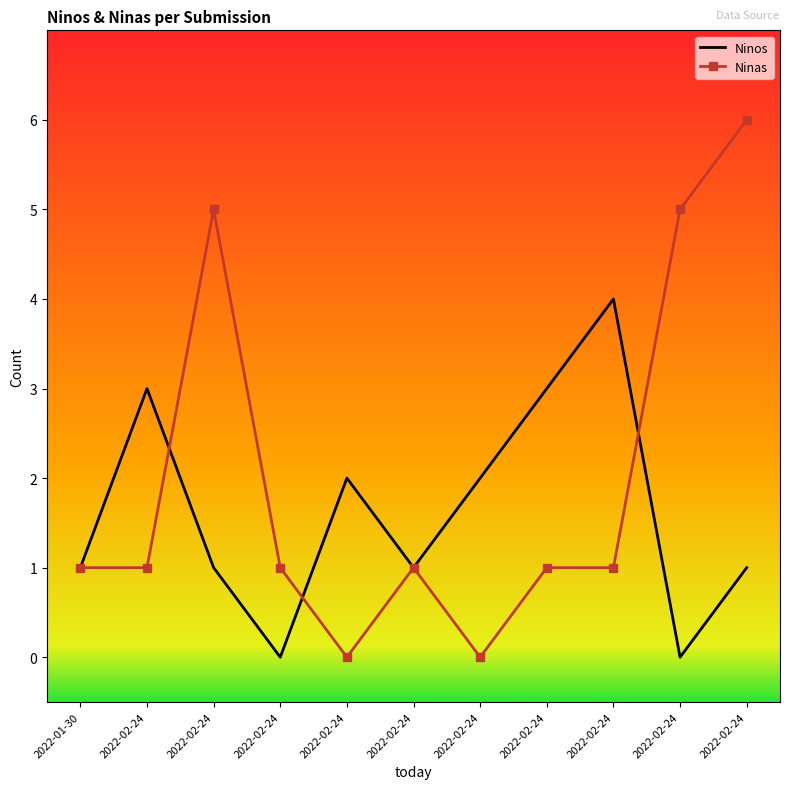

How many data points in Ninos are above 1?

5